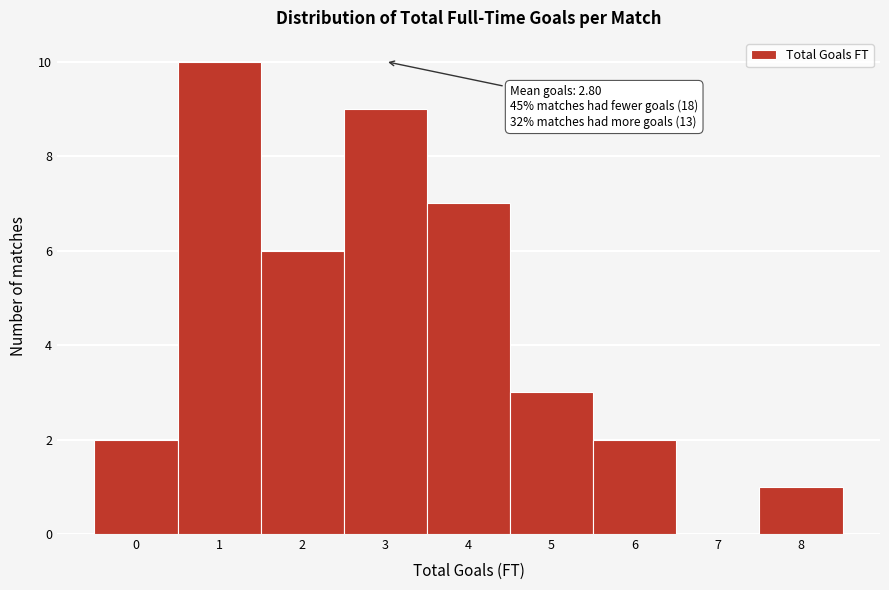

Over which range of the x-axis is the bar tallest?

0.5 to 1.5